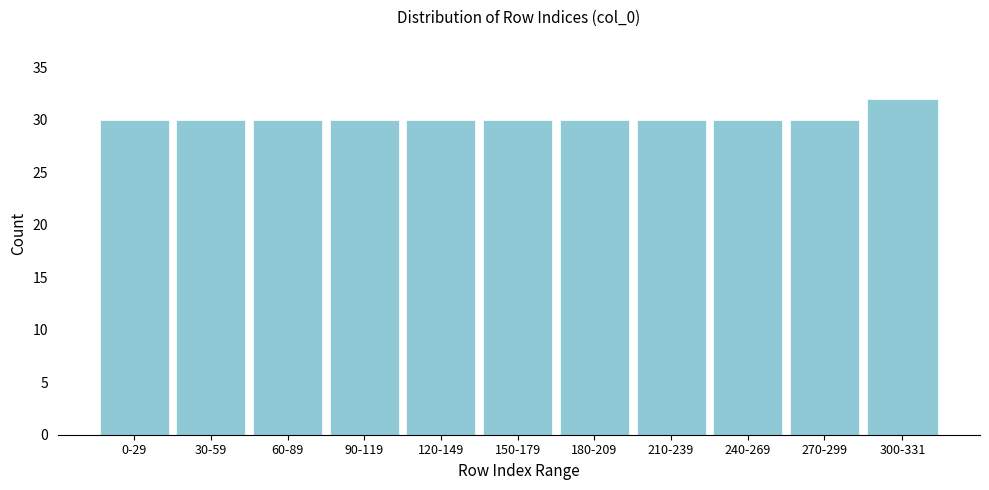

Reading left to right, extract all data points from this chart.

30	30	30	30	30	30	30	30	30	30	32